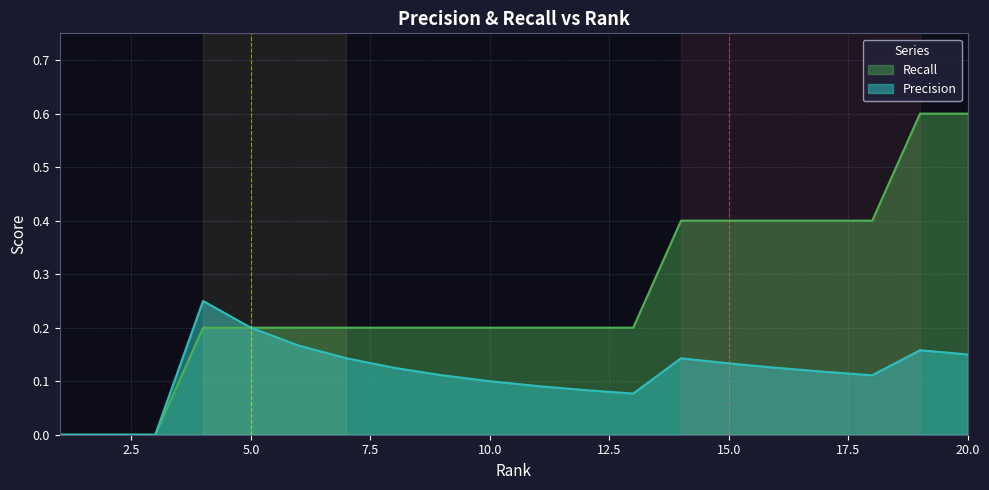

What value does the Precision series have at 16?

0.1